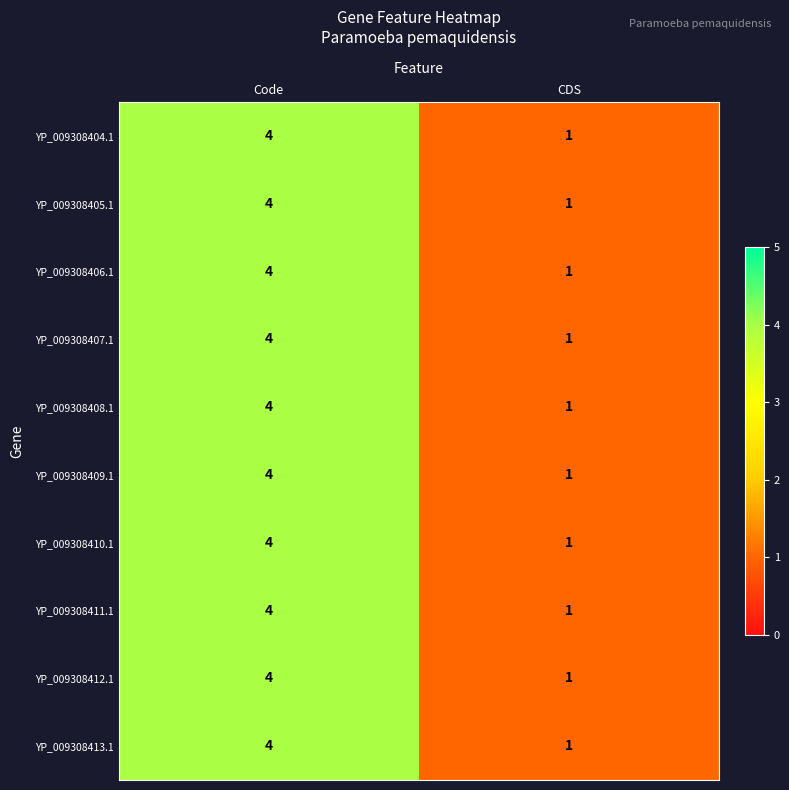

At which label is YP_009308410.1 closest to 2?

CDS